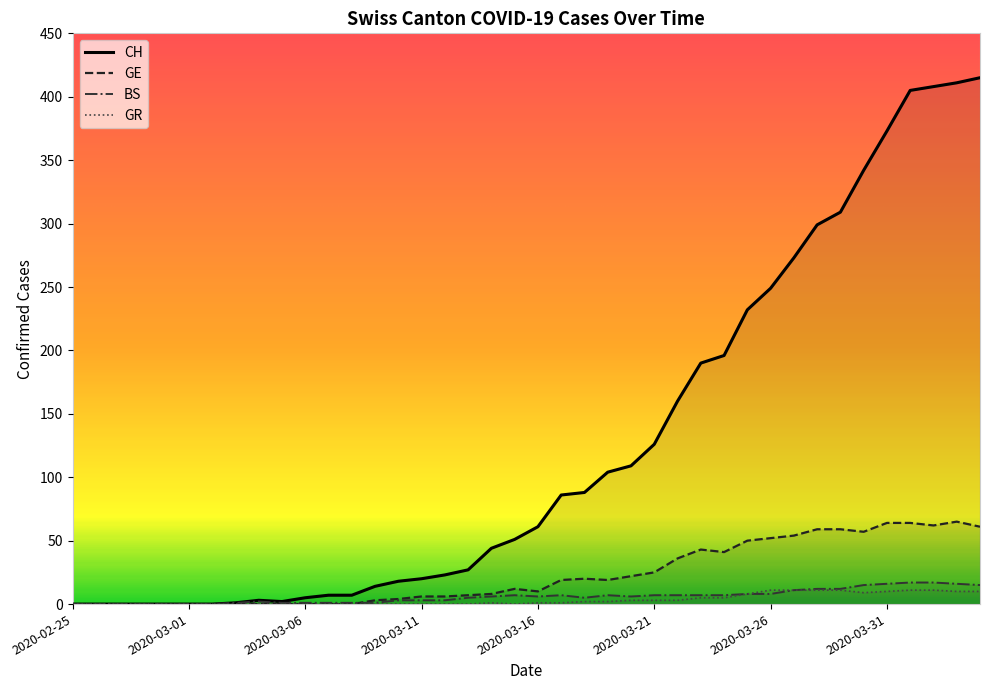

Is it true that GR equals -4 at 2020-03-11?

False